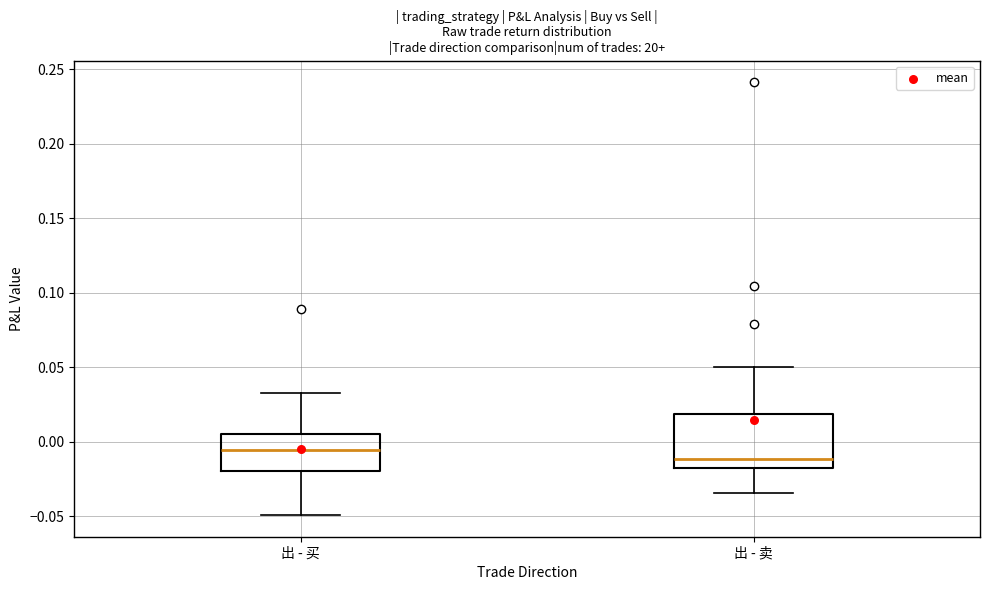

Where does the upper whisker of the box for 出 - 卖 end on the y-axis? The values are not printed on the chart, so give them approximately, as read against the axis.

0.050